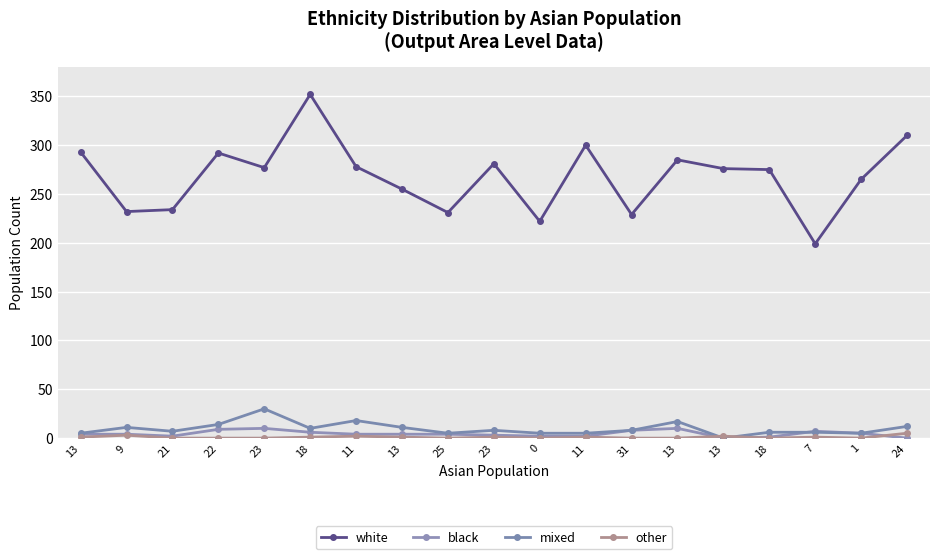

What are all the series names shown in the legend?

white, black, mixed, other